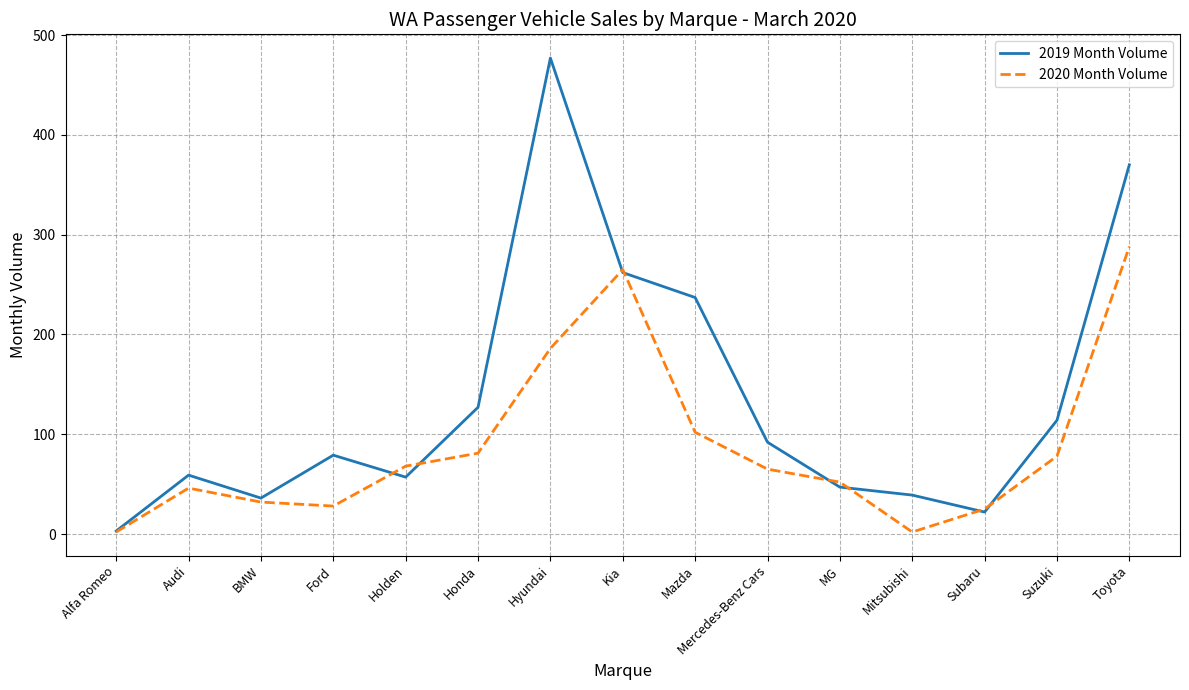

Is the value of 2019 Month Volume at BMW greater than the value of 2020 Month Volume at Mitsubishi?

Yes